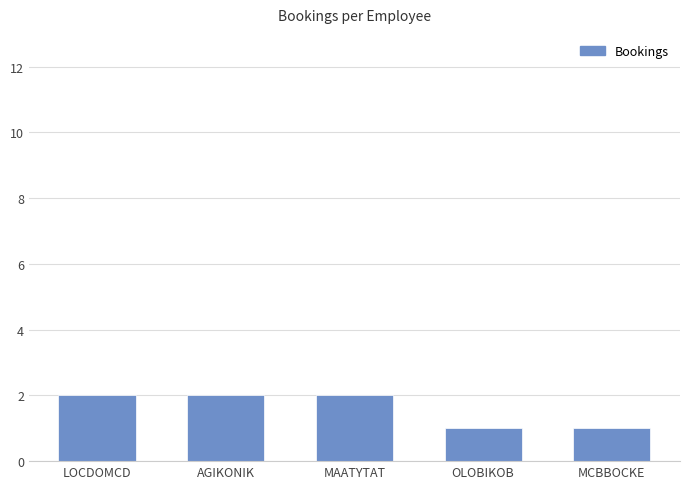

How many values are between 1 and 2?

5